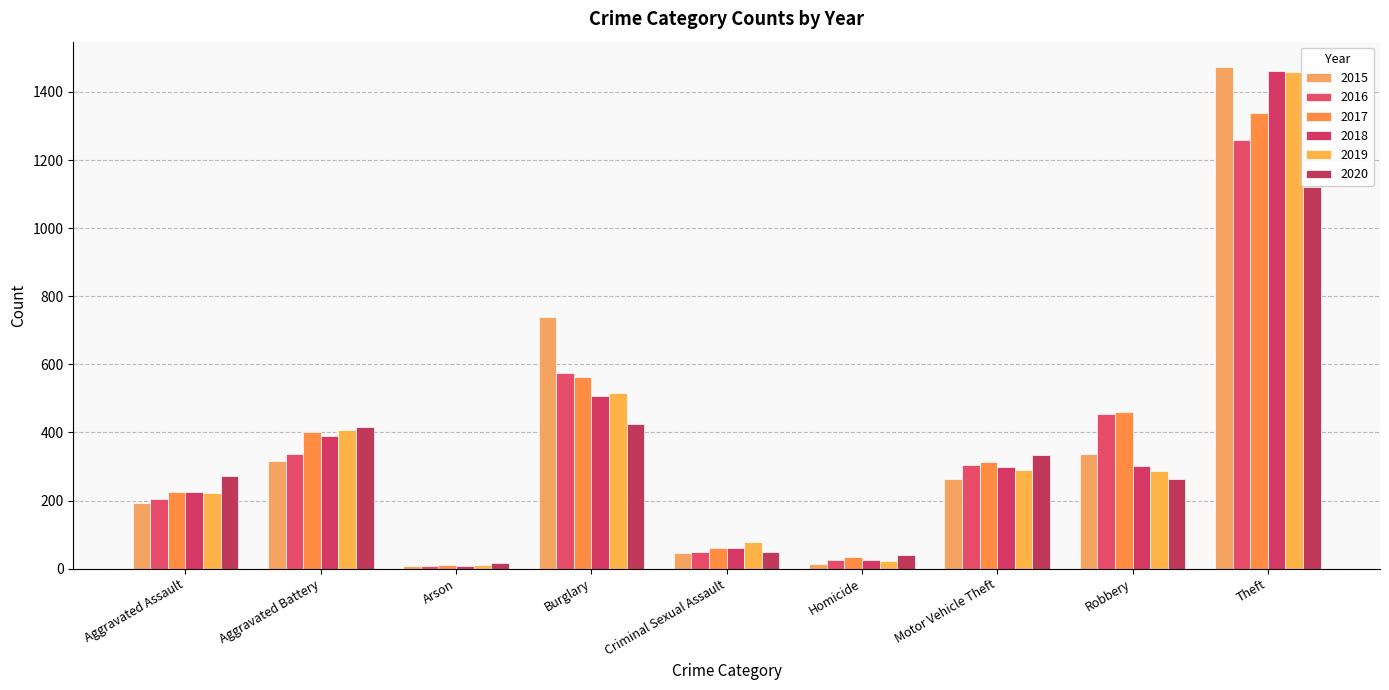

What is the smallest value displayed?

7